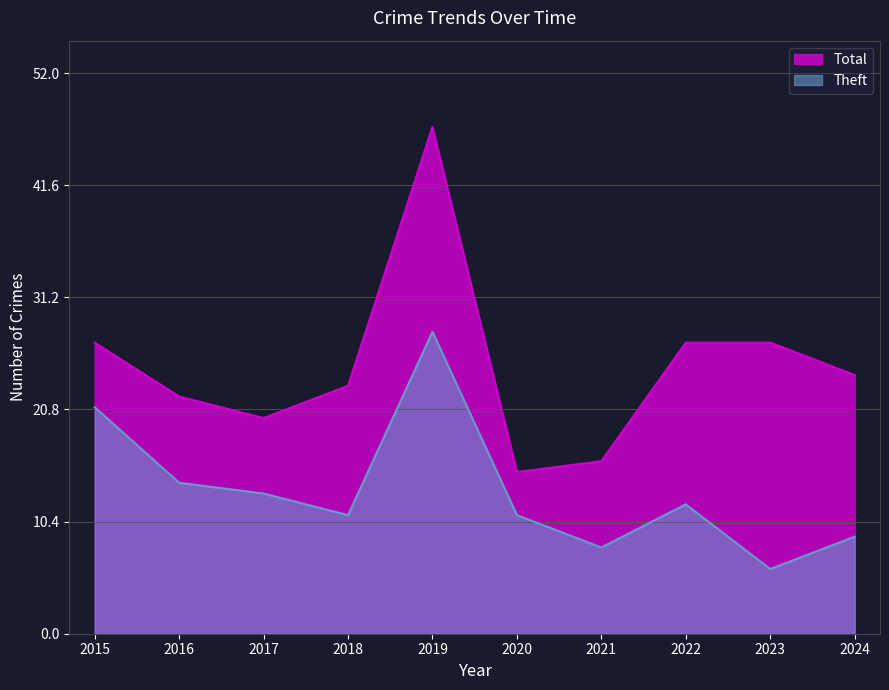

Which series has the widest spread of values?

Total